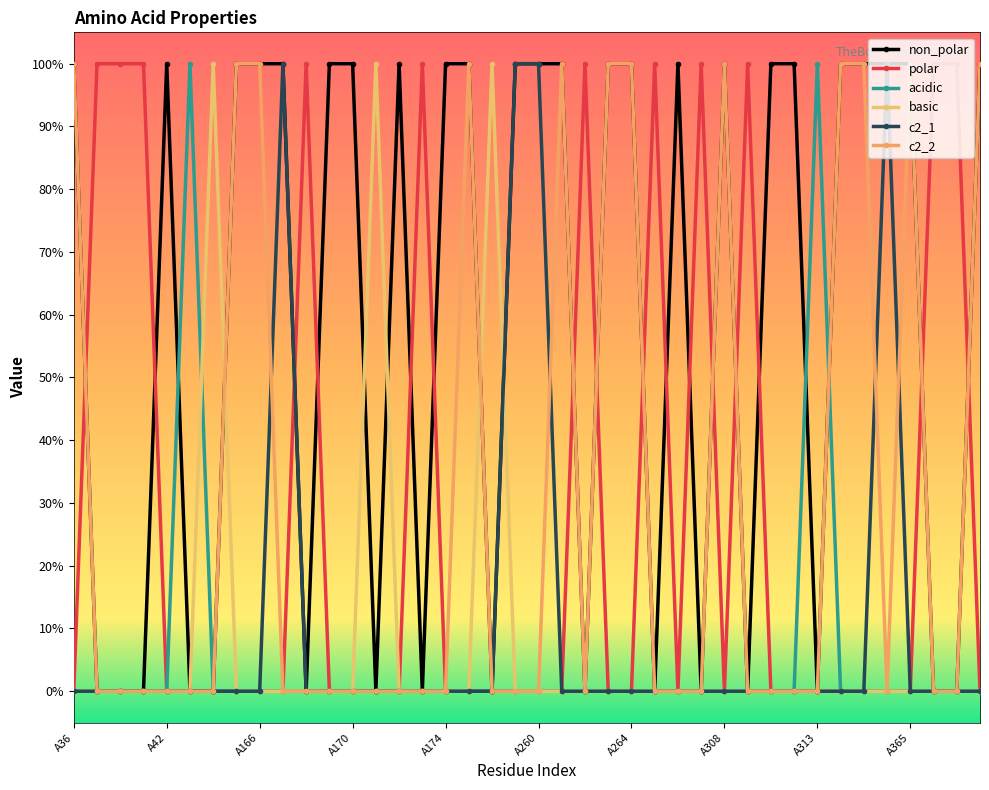

Is this an area chart (filled region under the line)?

No